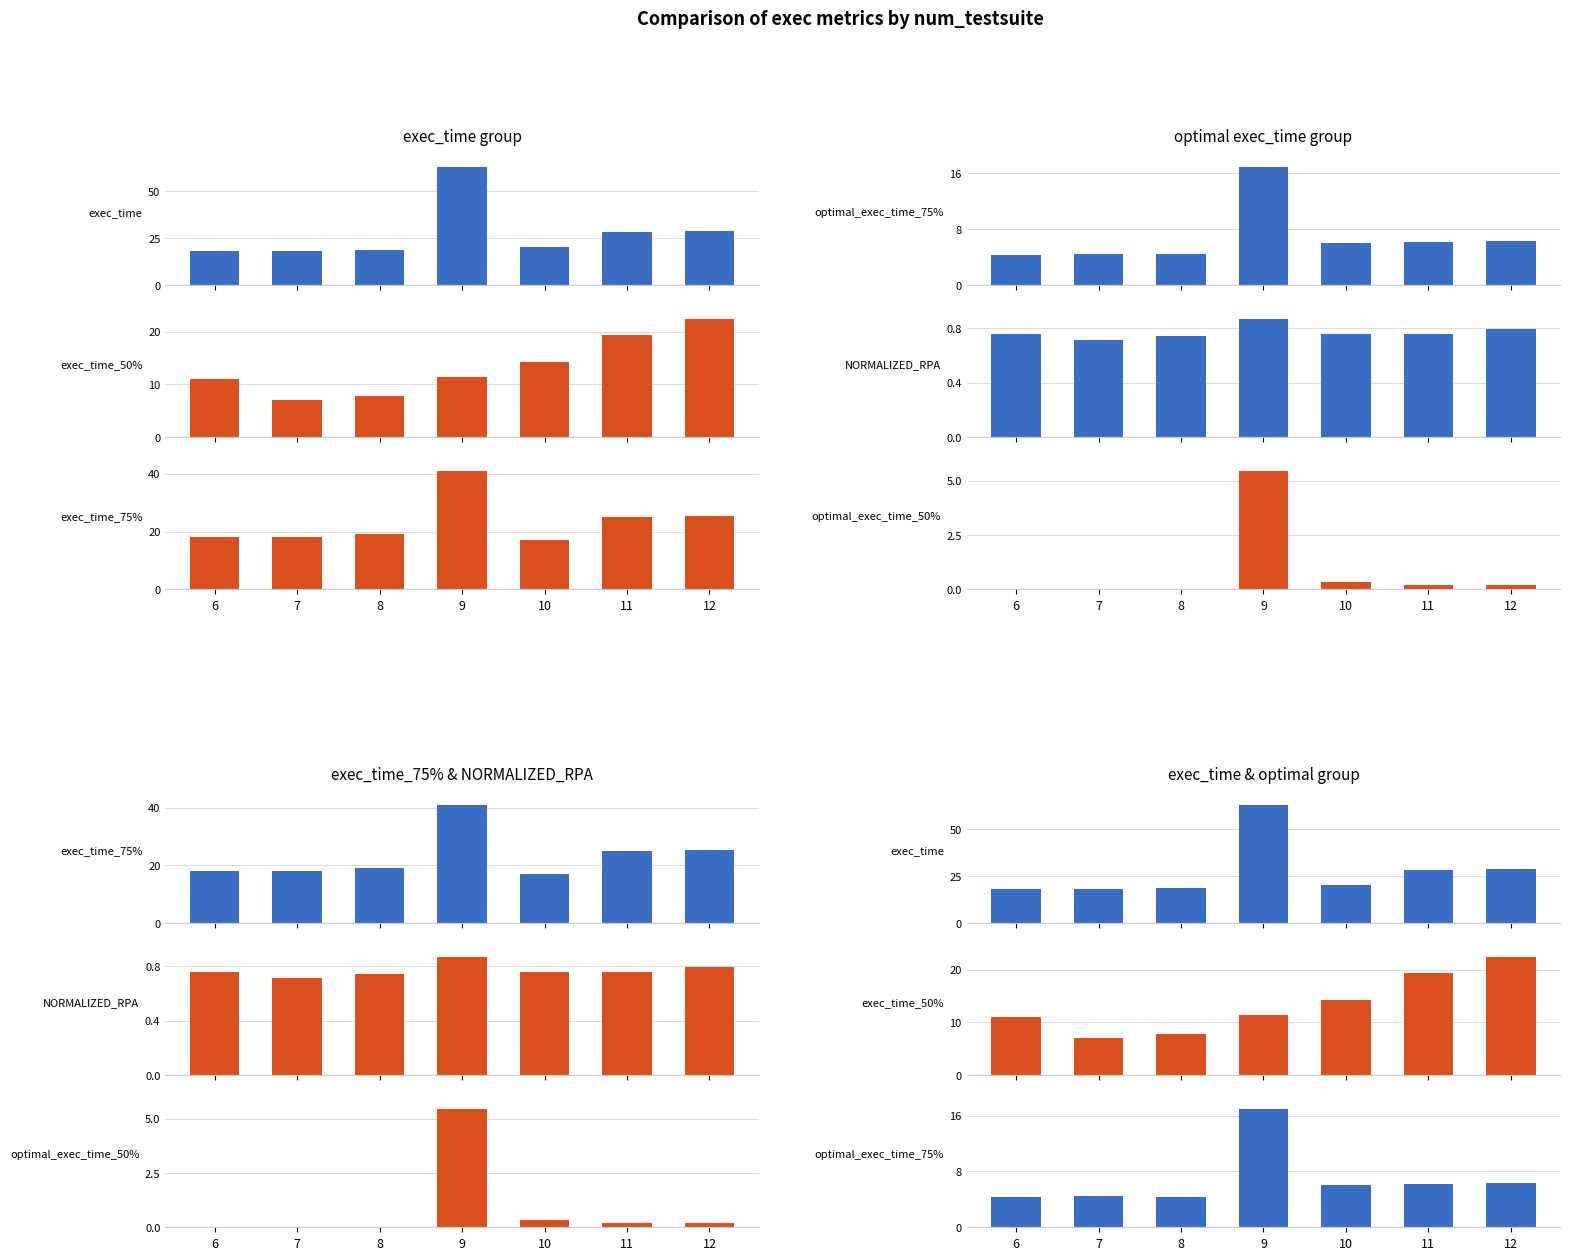

At how many categories does at least one series exceed 42?

1